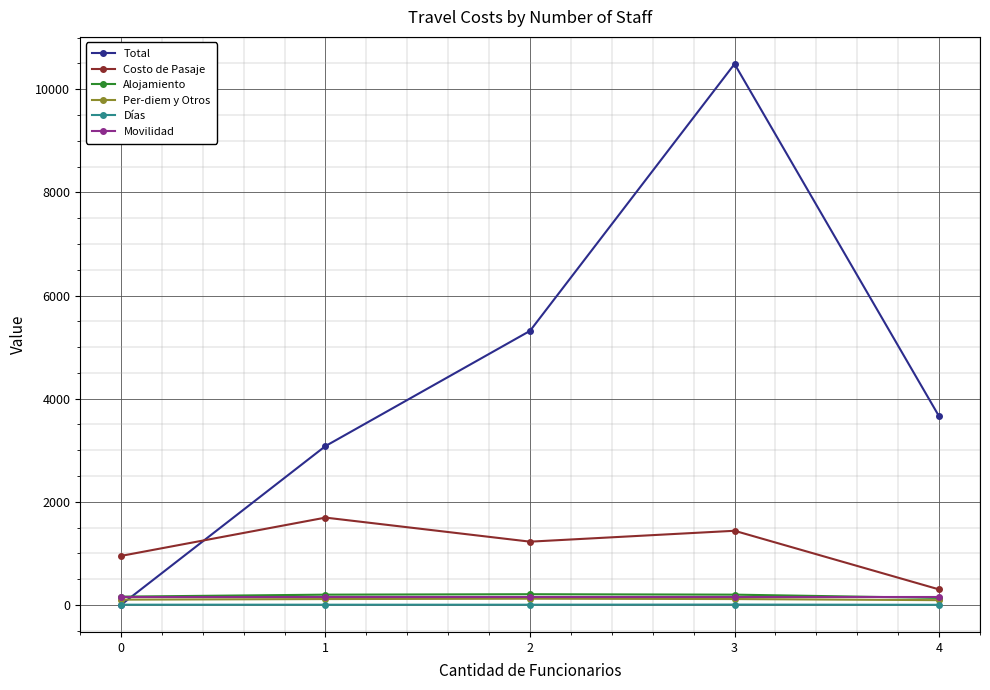

Where does the Total series first go above 3656?

2